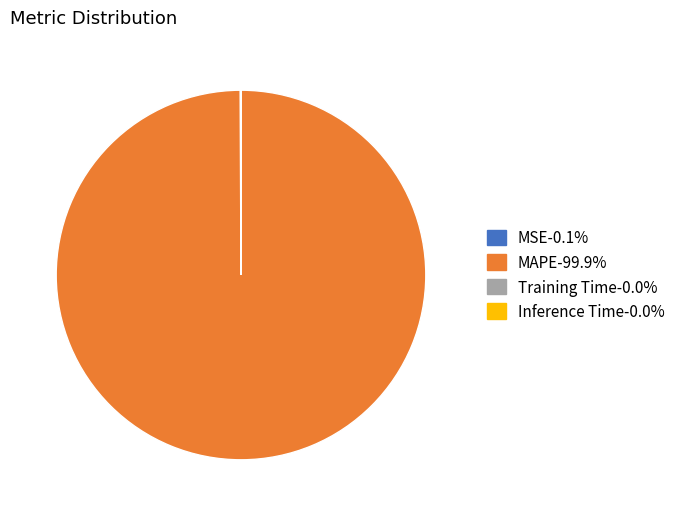

Is MAPE-99.9% the majority of the pie?

Yes